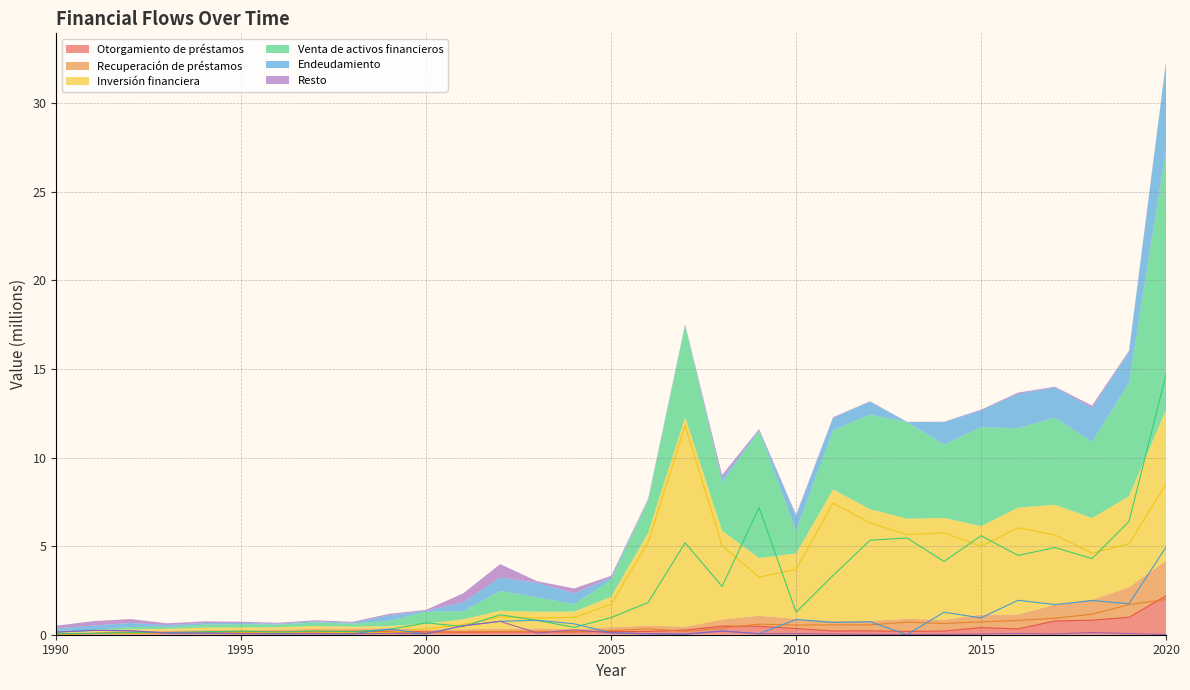

List the series in order of their peak value, lowest first.

Resto, Recuperación de préstamos, Otorgamiento de préstamos, Endeudamiento, Inversión financiera, Venta de activos financieros